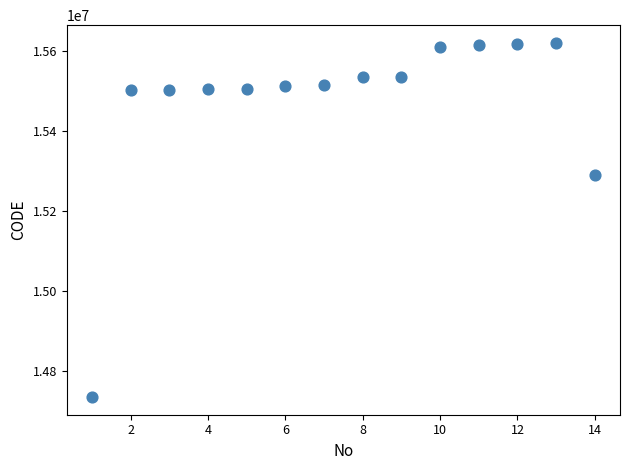

What Y value in the scatter plot is closest to 15178001?

15290020